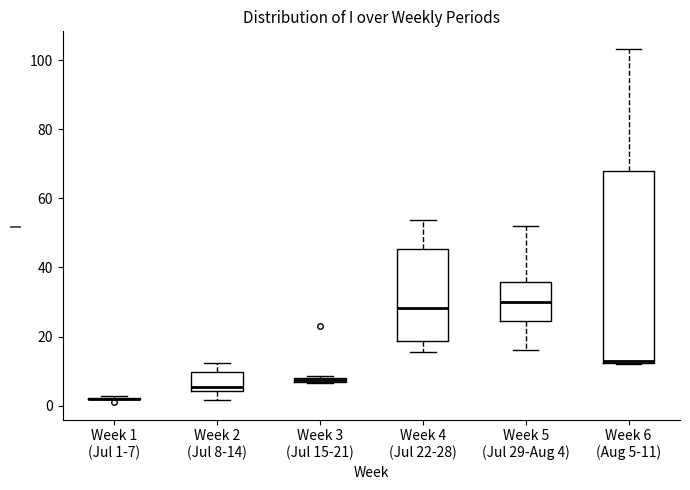

Where is the lower edge of the box for Week 3 (Jul 15-21) on the y-axis? The values are not printed on the chart, so give them approximately, as read against the axis.

6